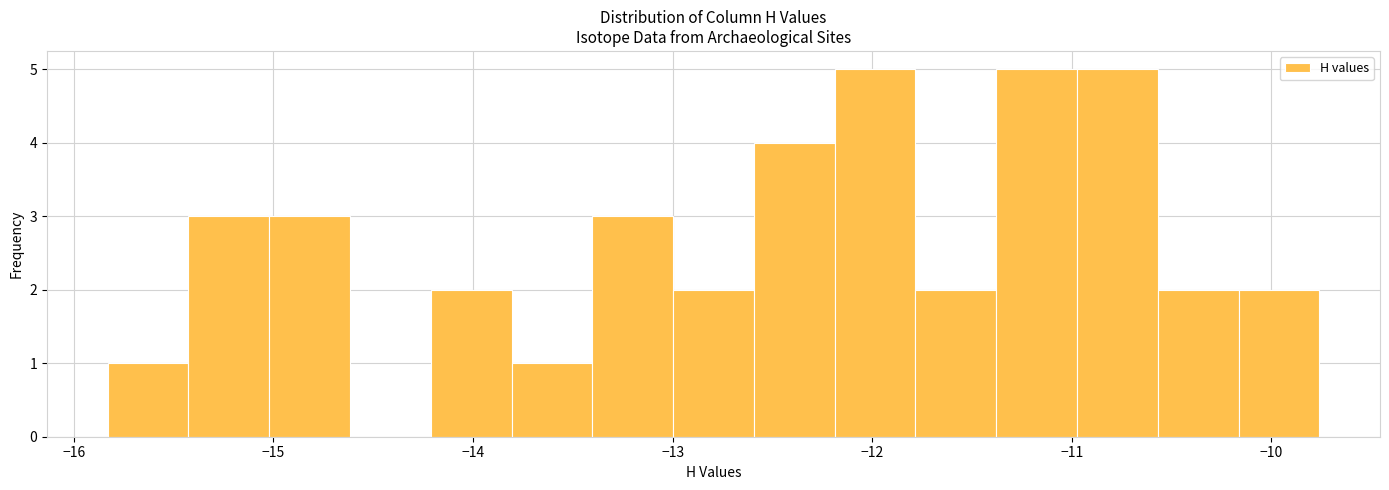

Reading left to right, transcribe this chart: for each bar, give the range it covers on the x-axis and its height. Neither the bar edges nor the heights are printed on the chart, so give them approximately, as read against the axes.

-15.8 to -15.4: 1
-15.4 to -15.0: 3
-15.0 to -14.6: 3
-14.6 to -14.2: 0
-14.2 to -13.8: 2
-13.8 to -13.4: 1
-13.4 to -13.0: 3
-13.0 to -12.6: 2
-12.6 to -12.2: 4
-12.2 to -11.8: 5
-11.8 to -11.4: 2
-11.4 to -11.0: 5
-11.0 to -10.6: 5
-10.6 to -10.2: 2
-10.2 to -9.8: 2